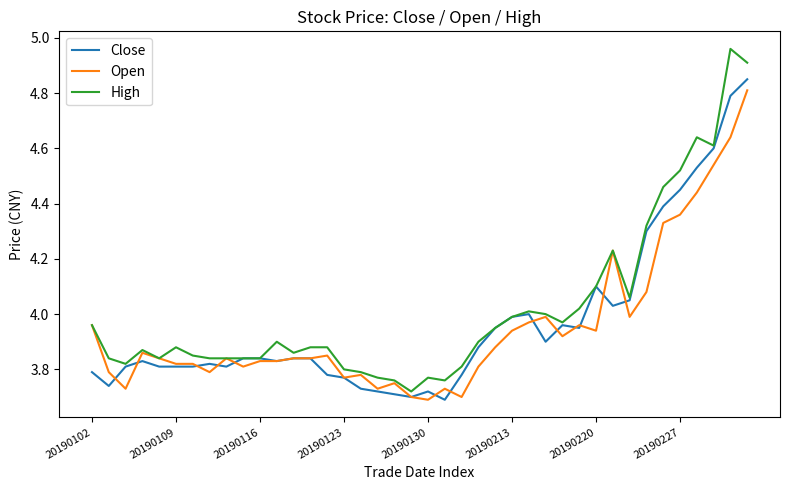

Which series has the widest spread of values?

High